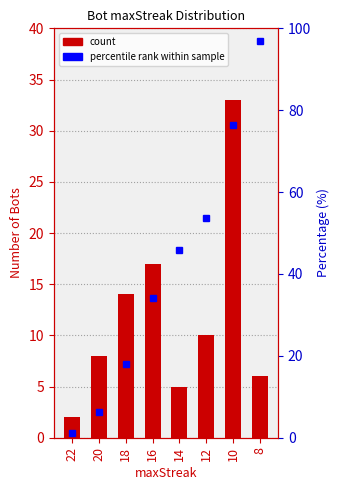

What is the difference between the maximum and minimum values?

31